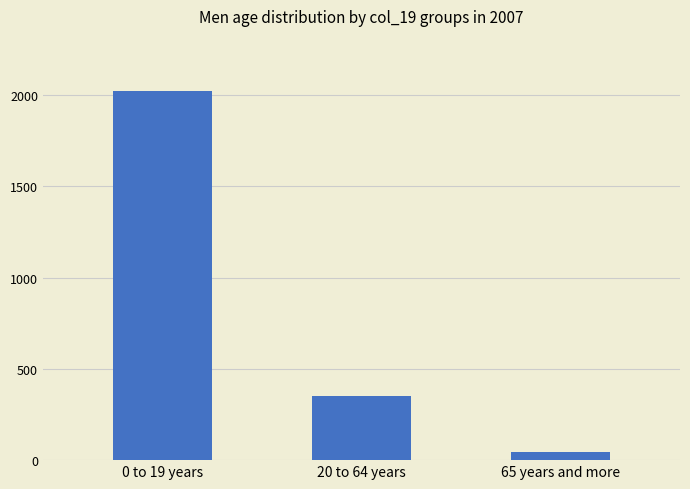

At which category does the chart reach its peak across all series?

0 to 19 years